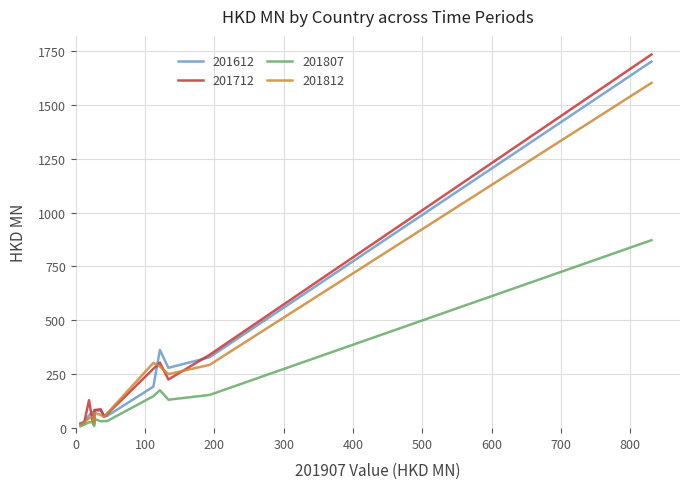

What is the maximum value shown in the chart?

1733.4